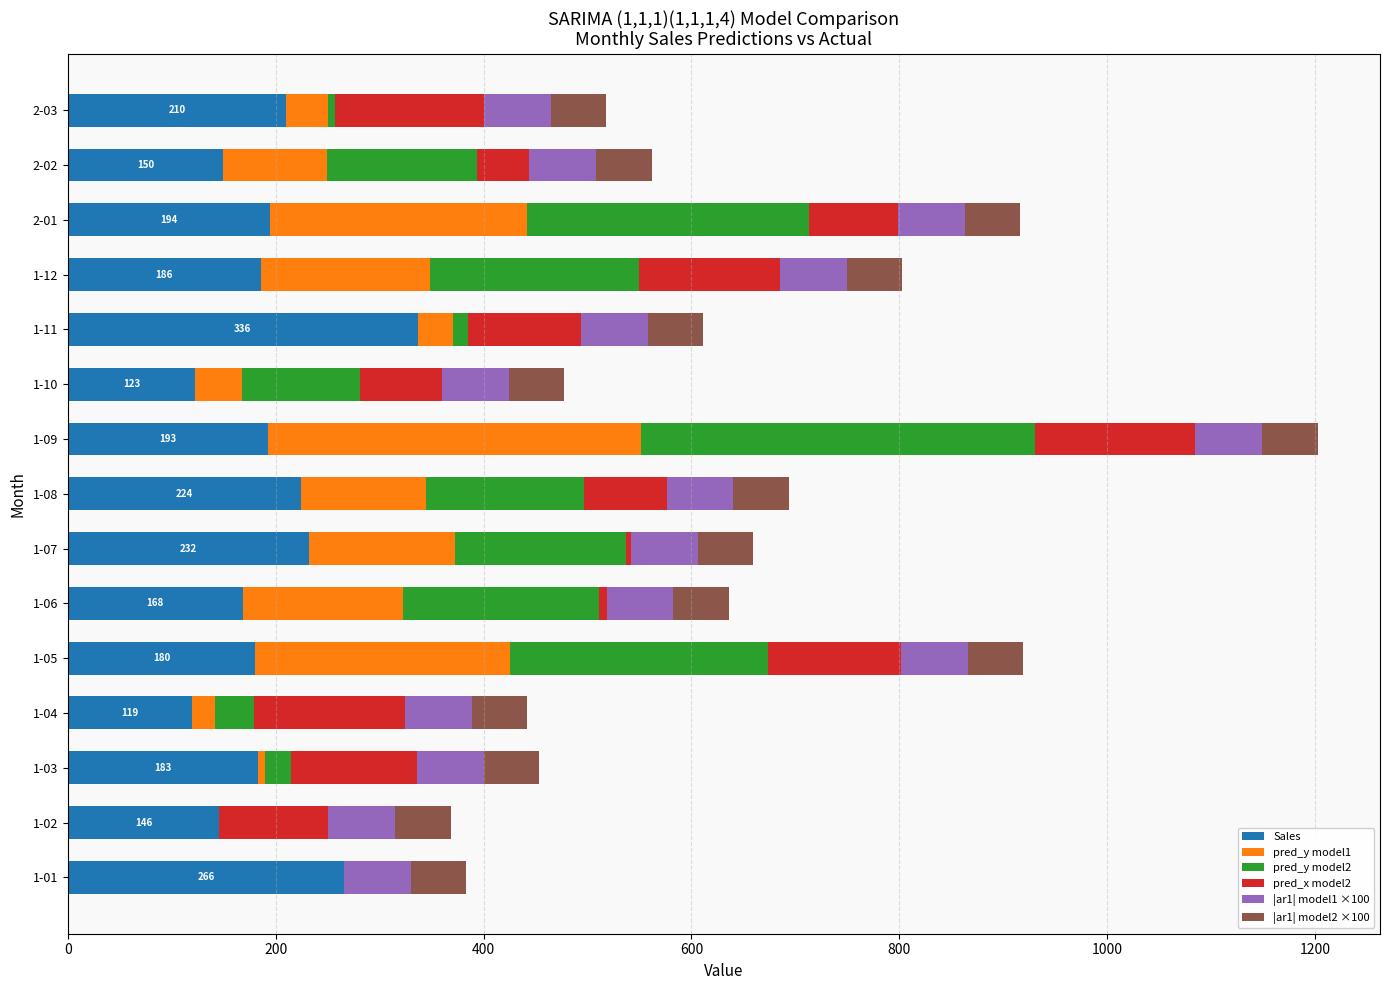

What is the total value across all series at 1-05?

919.3